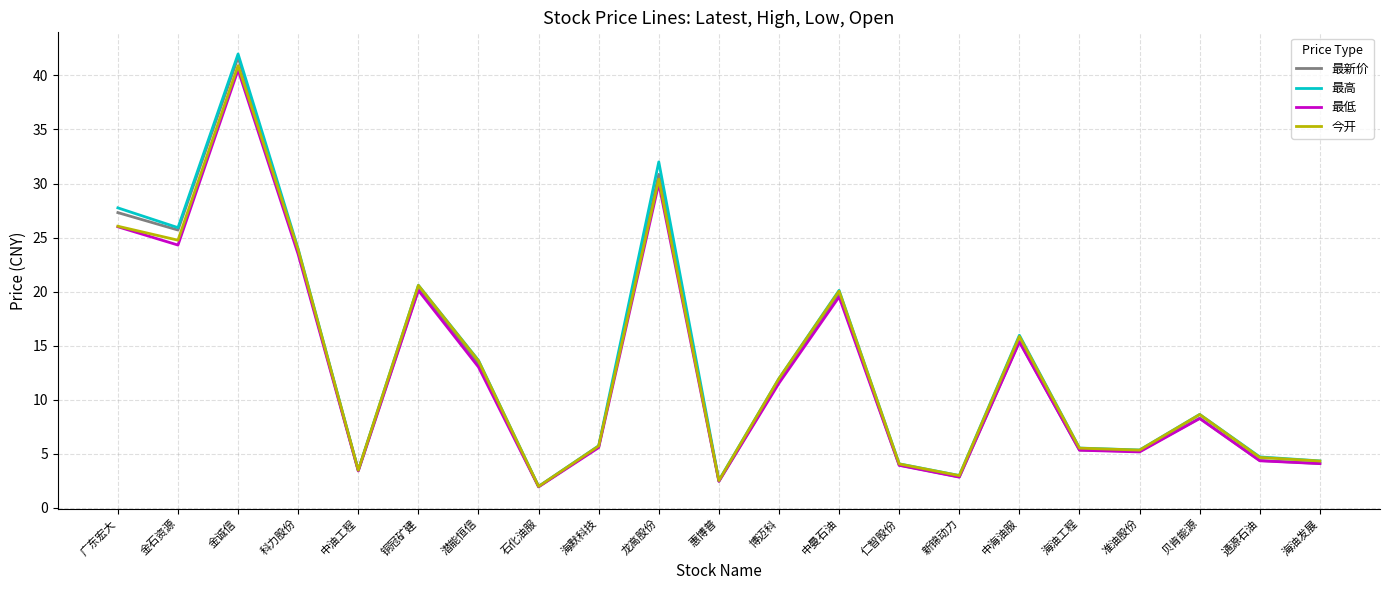

What is the difference between the highest and lowest values at 金石资源?

1.6